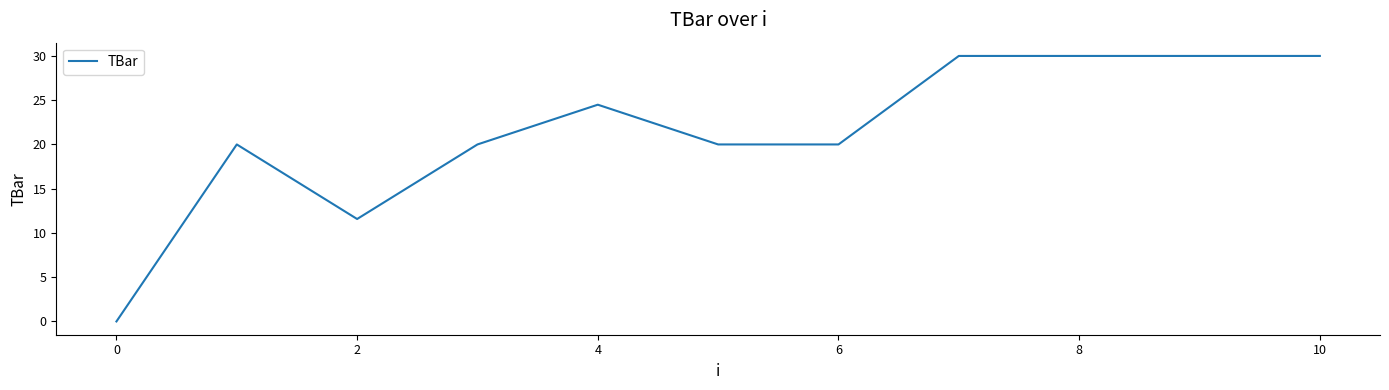

What is the maximum value shown in the chart?

30.0